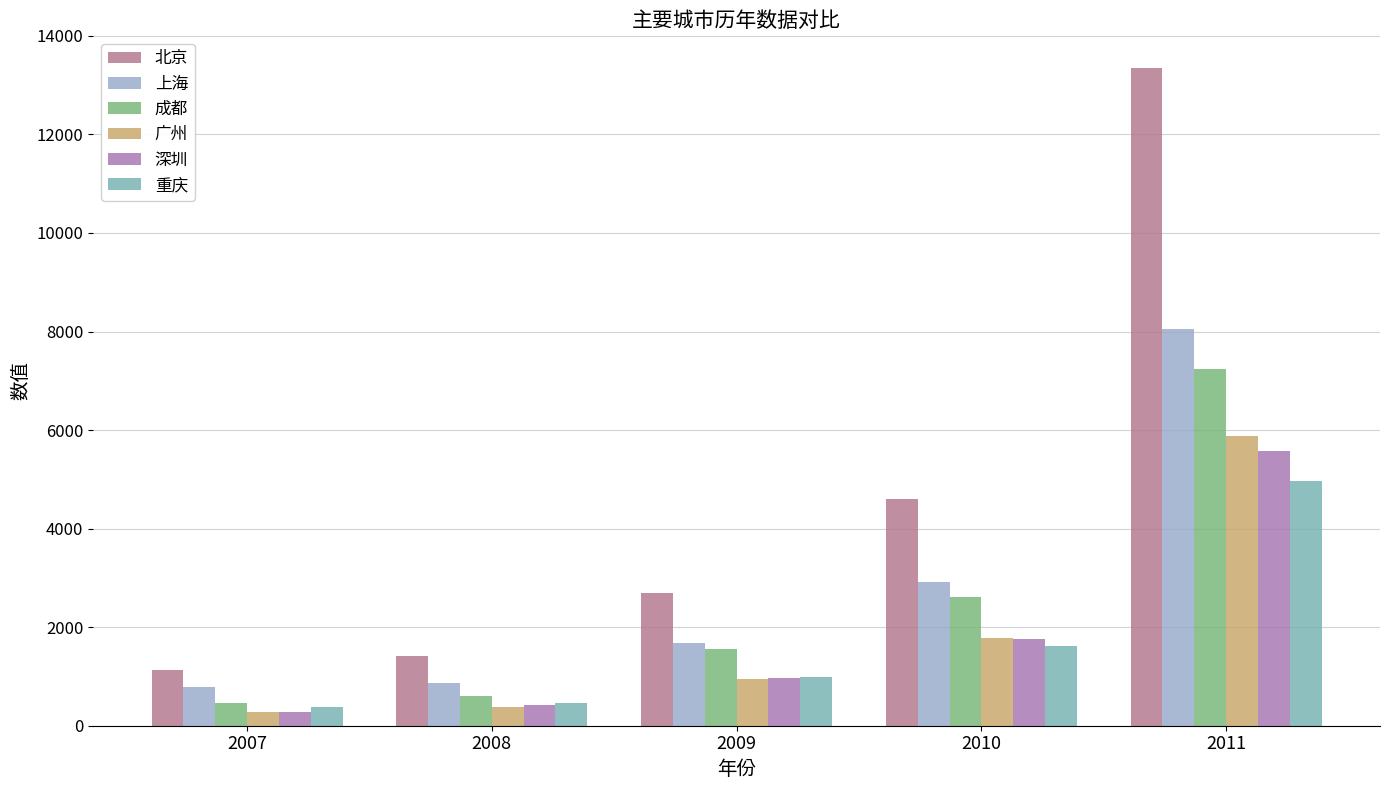

Between 2011 and 2010, which is larger?

2011